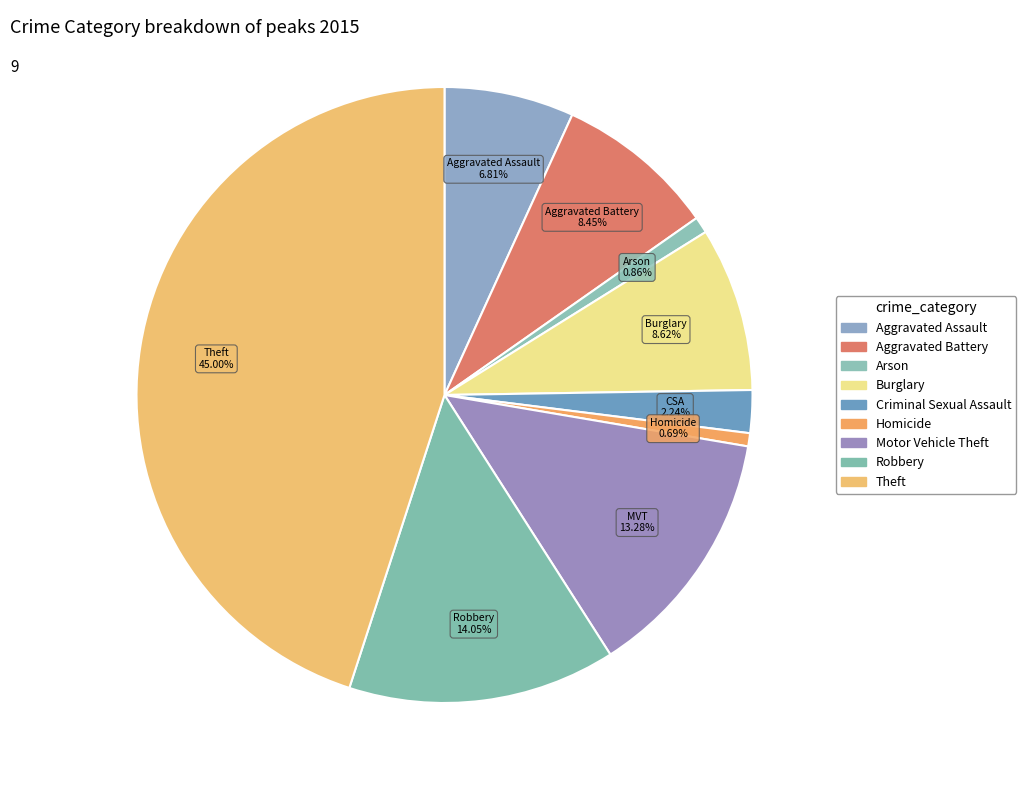

Which category has the smallest portion of the pie?

Homicide